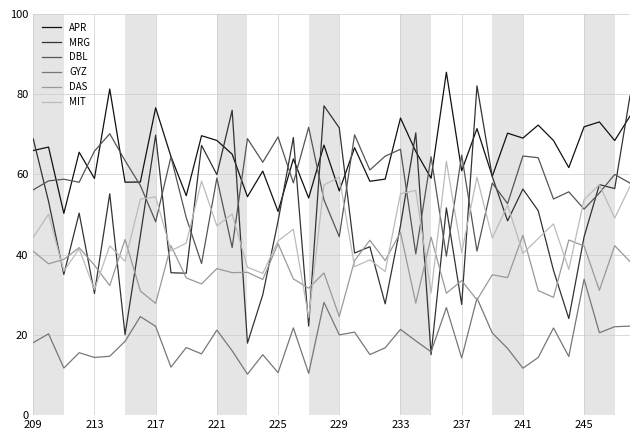

In DAS, how many points are lower than both neighbors (excluding endpoints)?

15